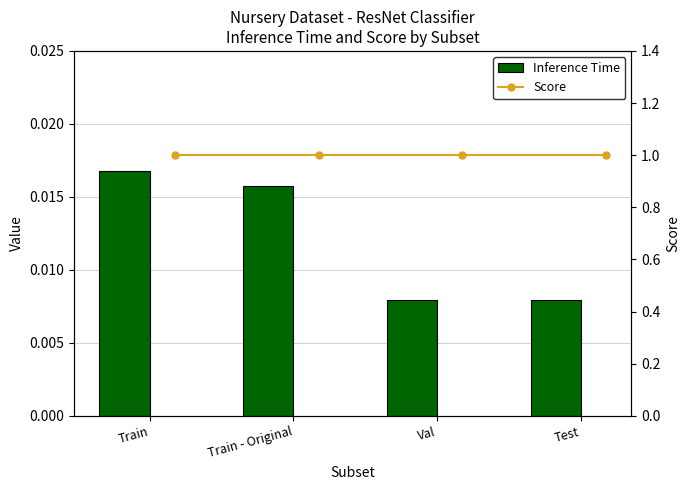

Reading left to right, extract all data points from this chart.

Inference Time: 0.0	0.0	0.0	0.0
Score: 1.0	1.0	1.0	1.0